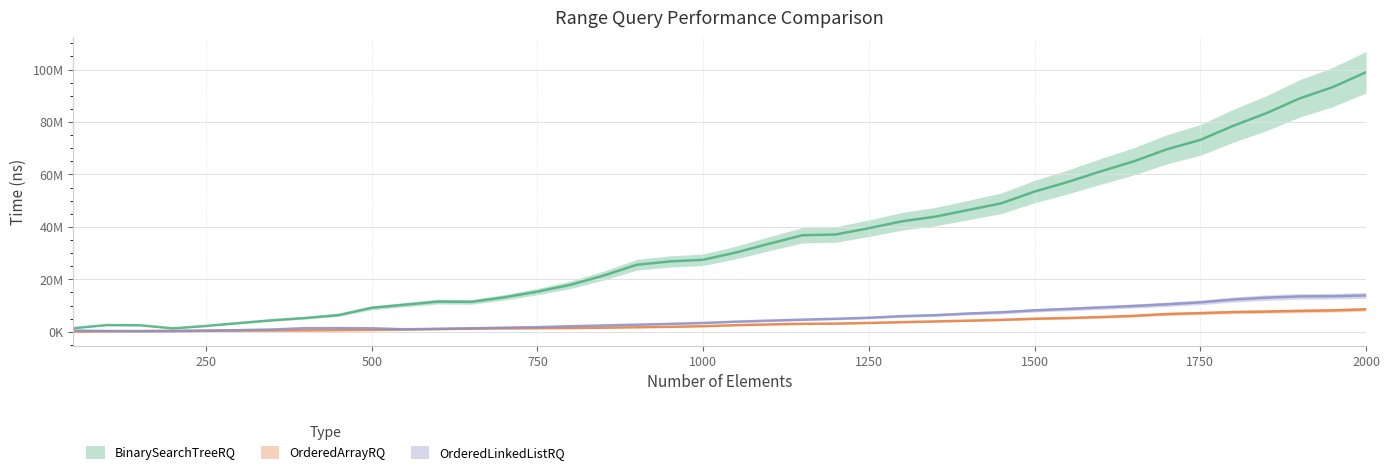

What is the highest value of the OrderedLinkedListRQ series?

13851100.0